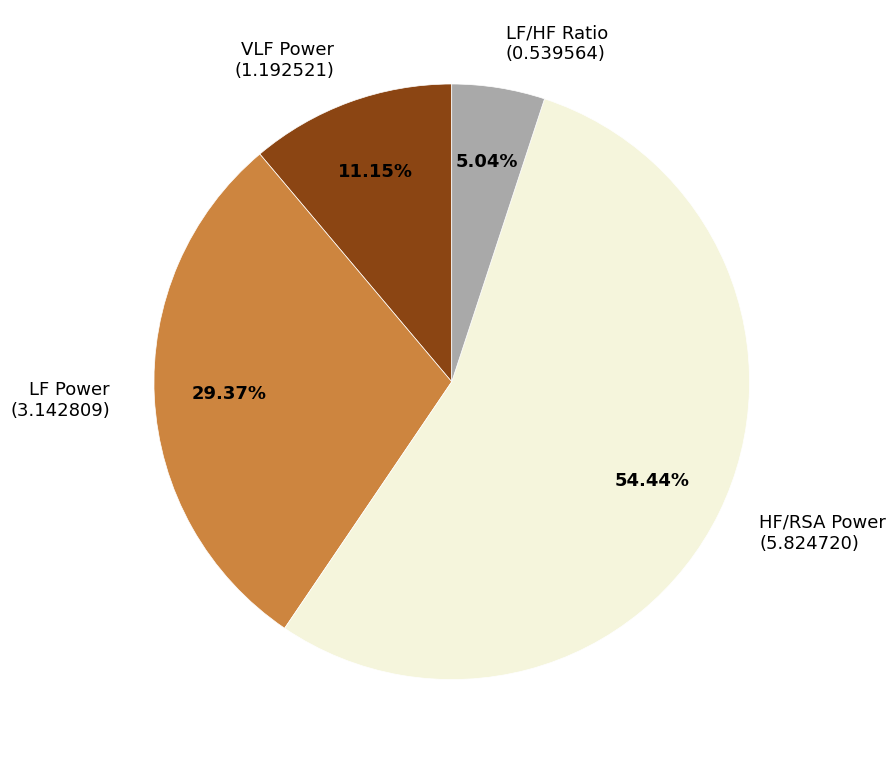

To the nearest percent, what percentage of the pie is HF/RSA Power?

54%